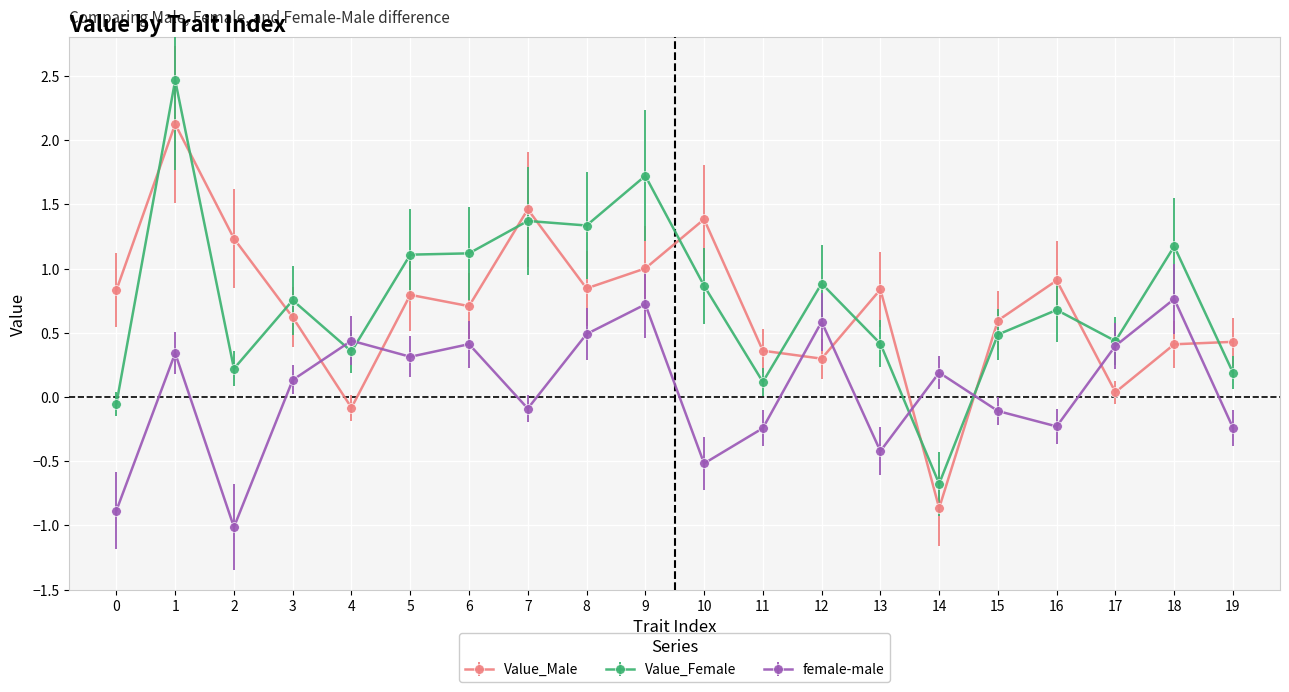

True or false: female-male has more than 2 interior local peaks.

True